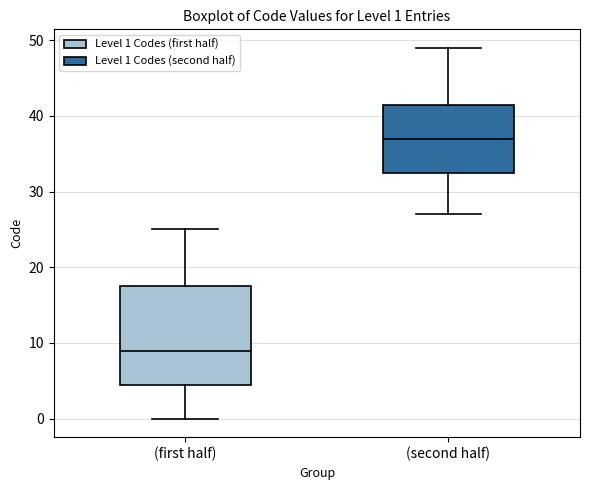

Which box's median line is the lowest?

(first half)